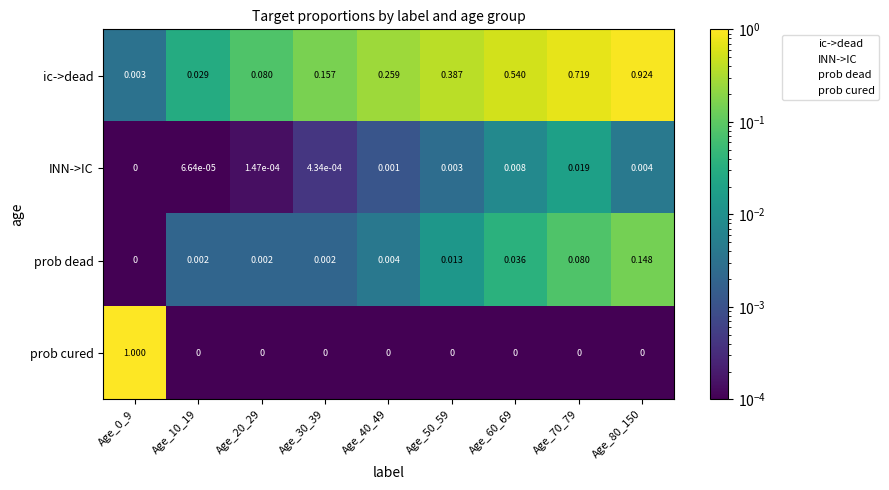

Which series has the largest total across all categories?

ic->dead